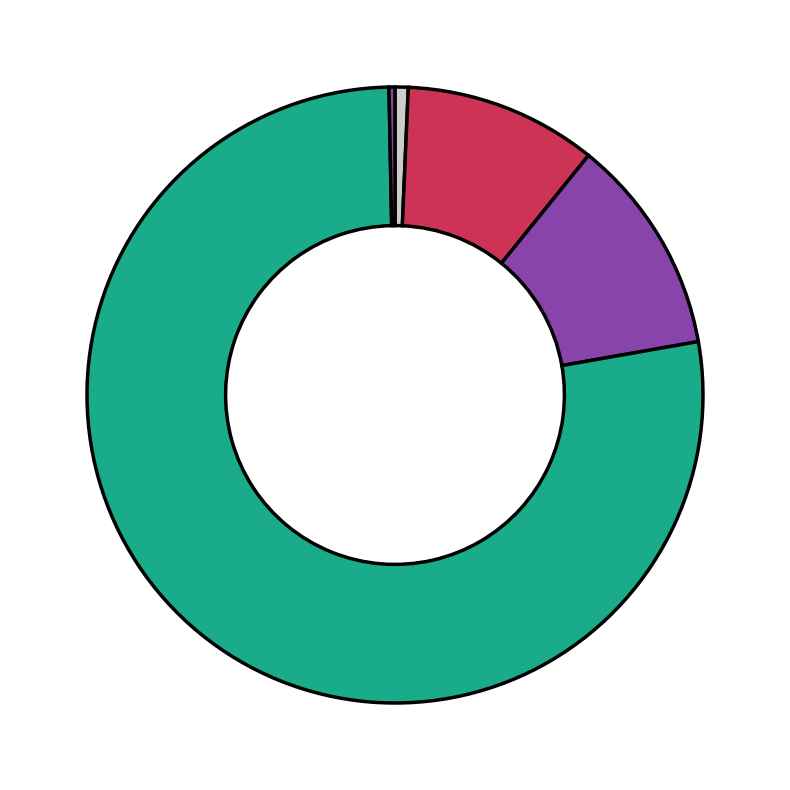

How many segments does this pie chart have?

5